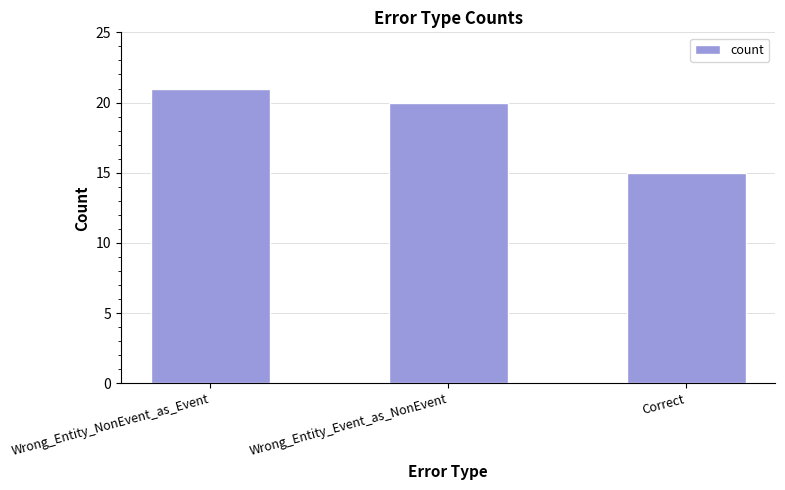

Is it true that the value at Correct is 7?

False